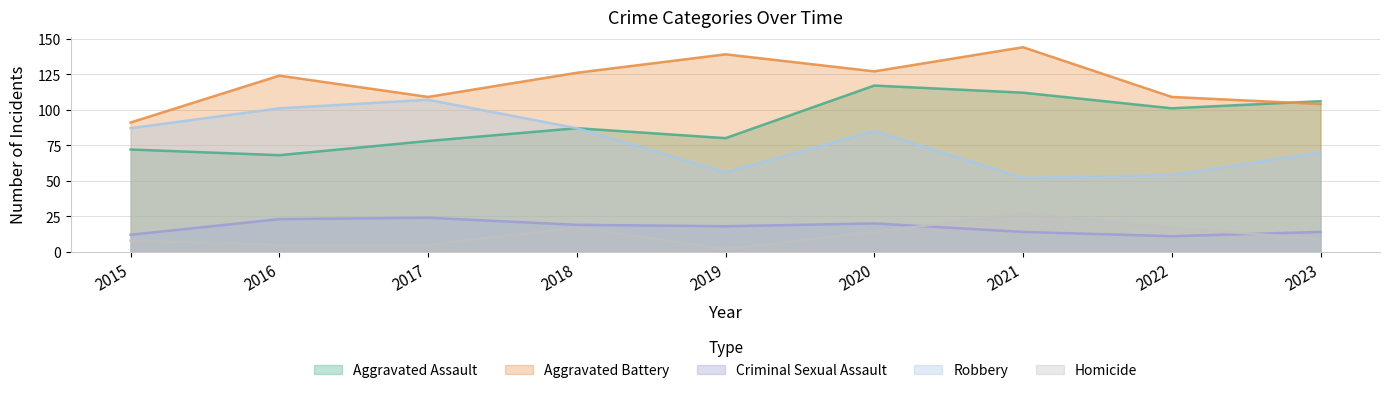

True or false: Robbery and Homicide intersect in this chart.

False